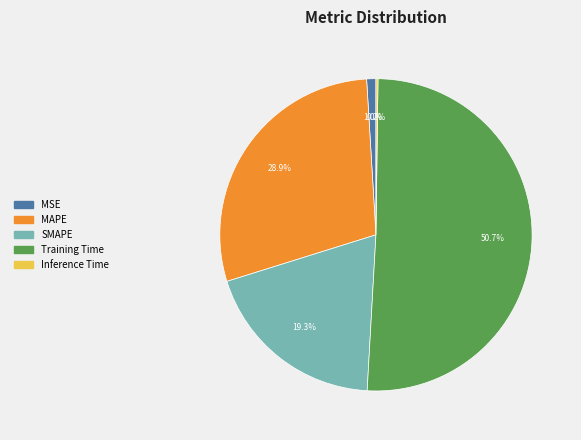

What is the largest slice in the pie chart?

Training Time